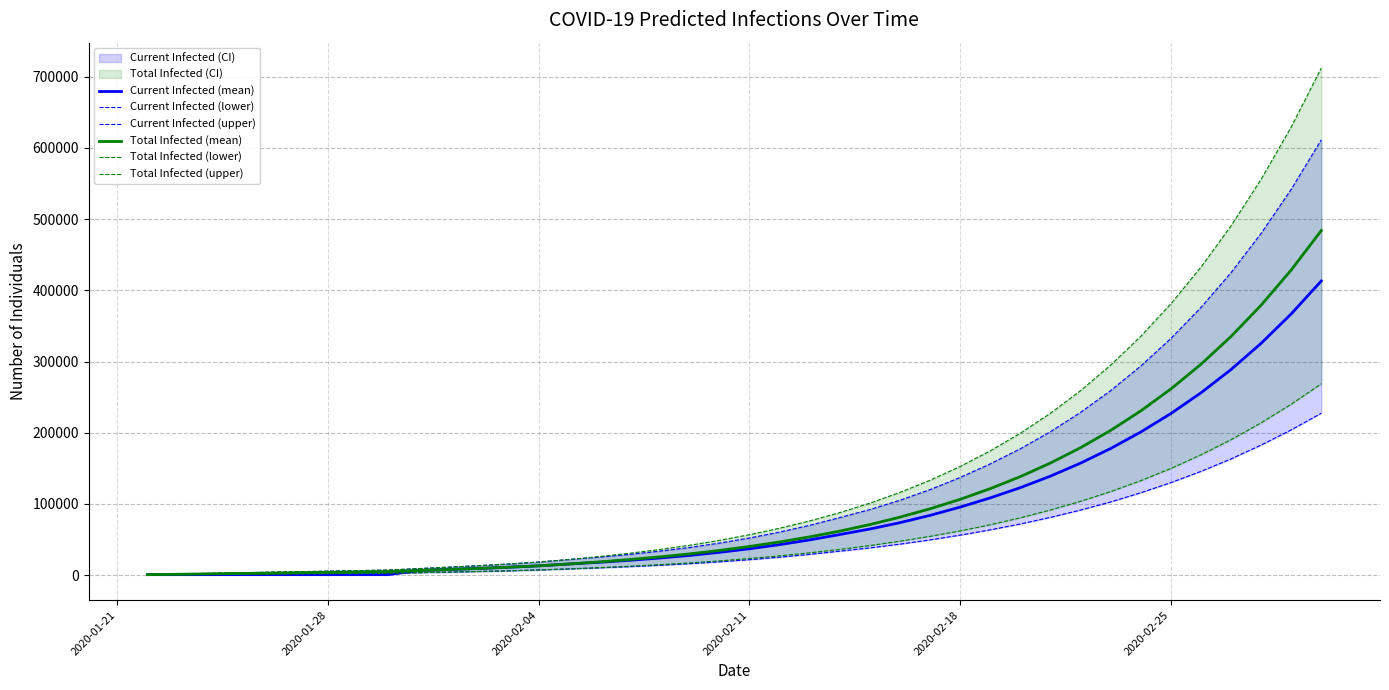

True or false: Current Infected (upper) has more than 1 interior local peaks.

False